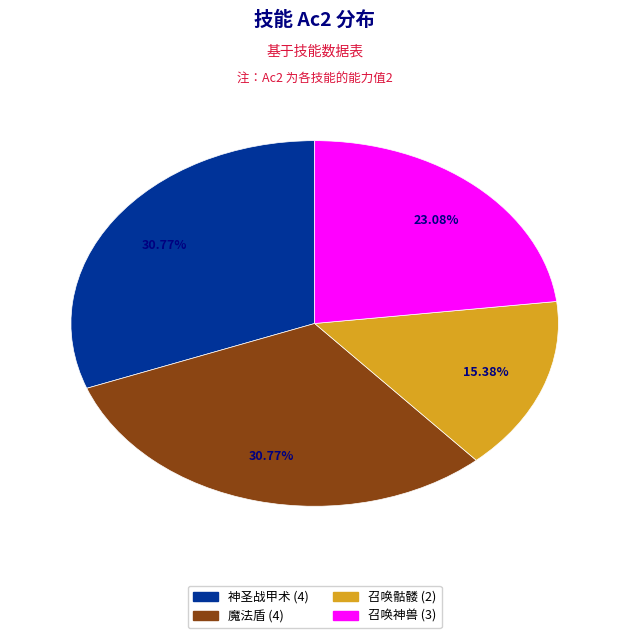

Is there any slice that represents more than half of the pie?

No